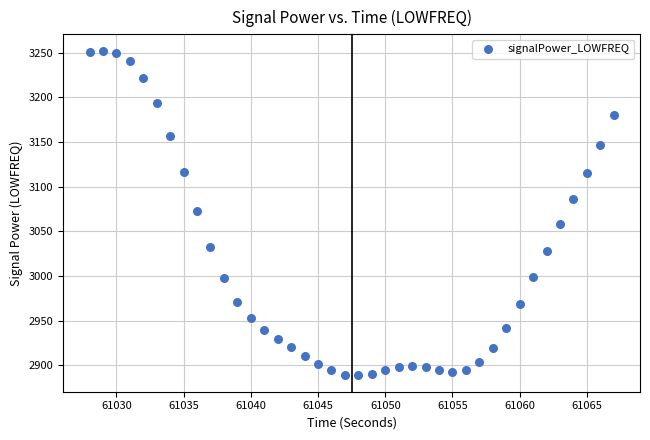

What is the range of X values (max minus min)?

39.0